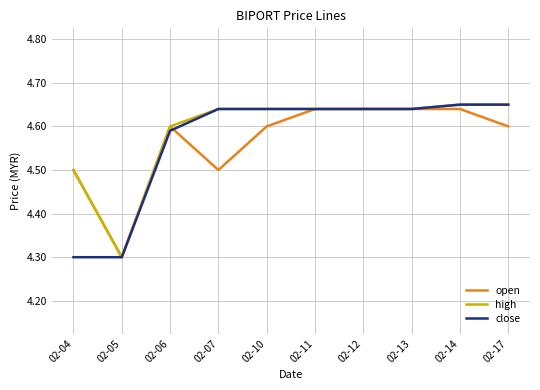

What is the smallest value displayed?

4.3